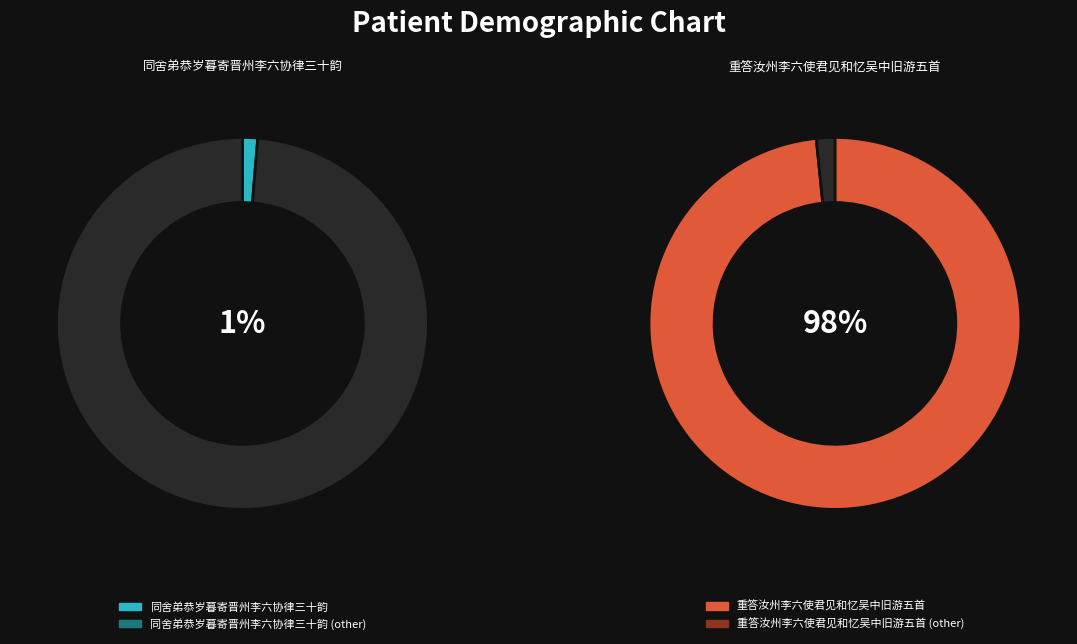

Which slice is the smallest?

同舍弟恭岁暮寄晋州李六协律三十韵